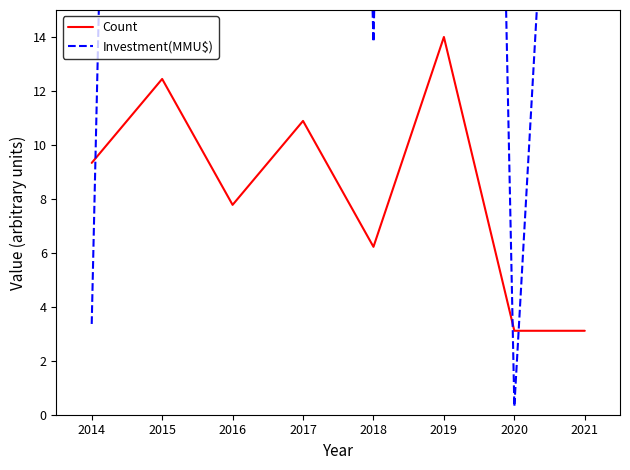

Reading left to right, extract all data points from this chart.

Count: 9.3	12.4	7.8	10.9	6.2	14.0	3.1	3.1
Investment(MMU$): 3.4	118.8	17.0	108.4	13.8	126.0	0.3	46.4